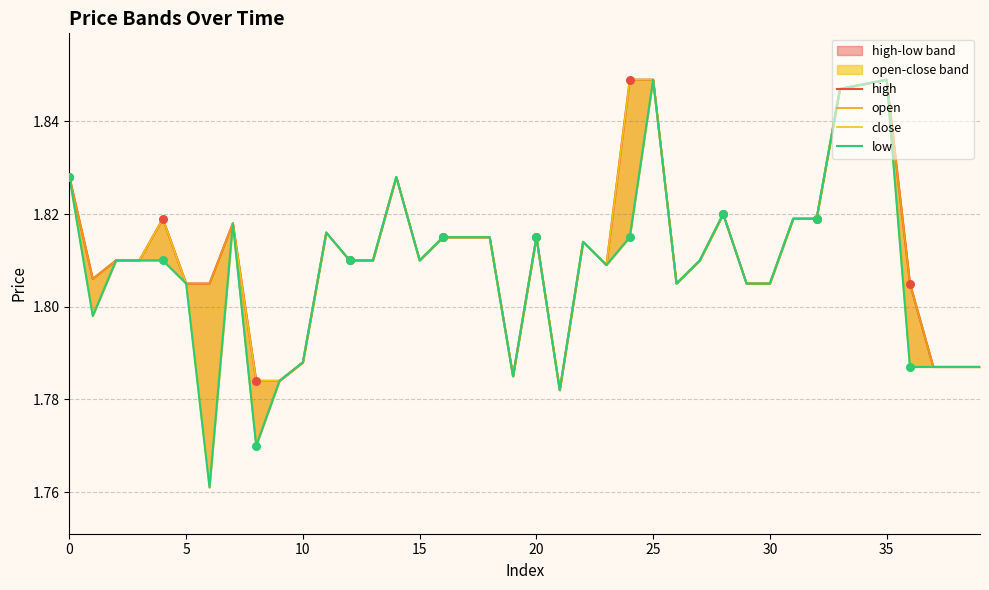

What are all the series names shown in the legend?

high, open, close, low